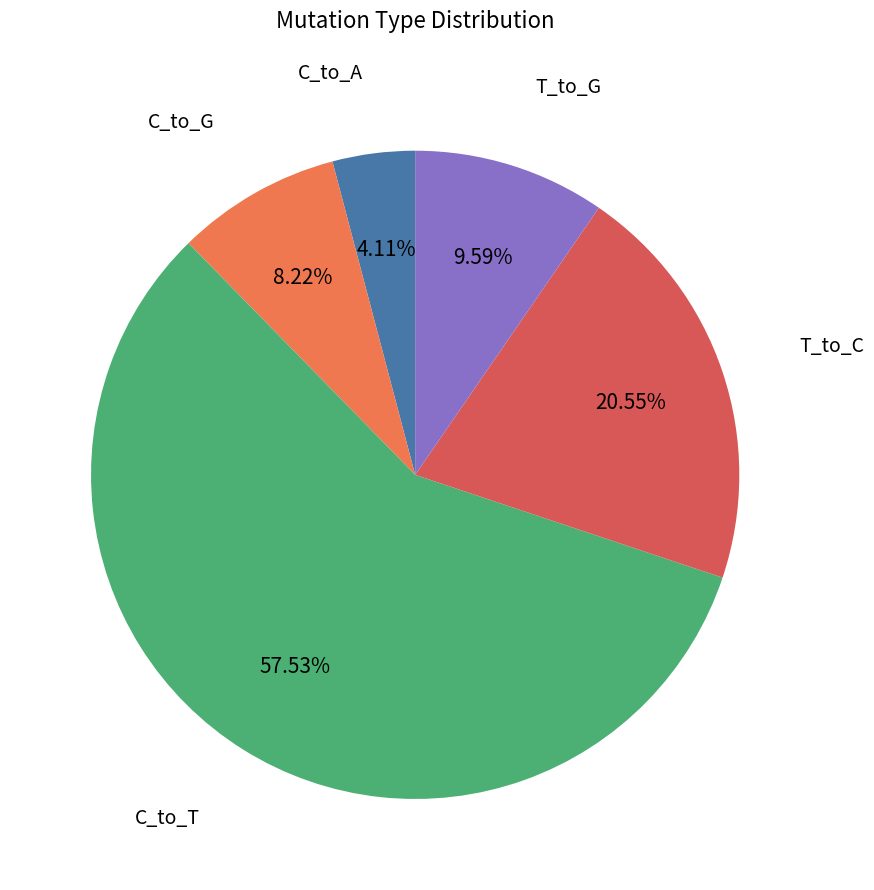

Is there a majority slice in this chart?

Yes